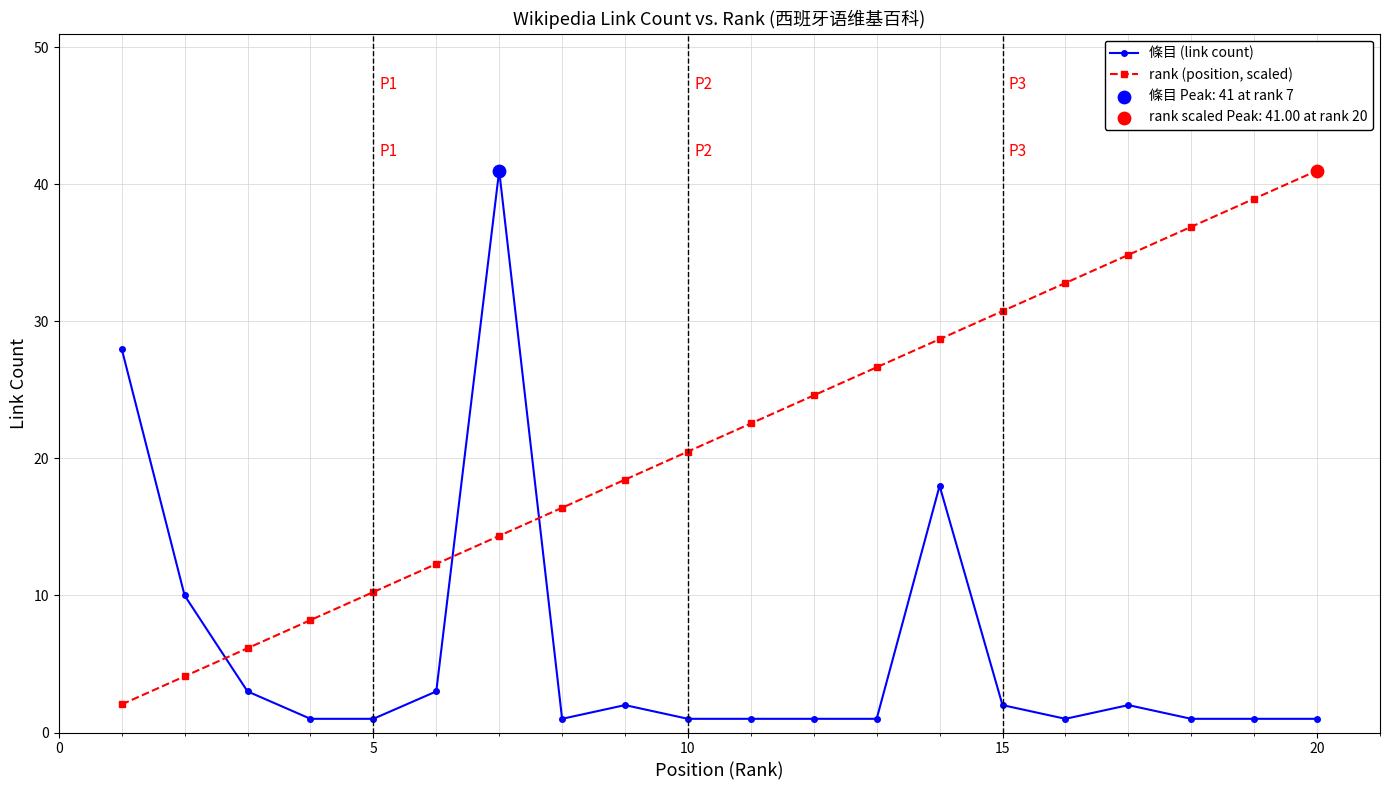

At how many categories does at least one series exceed 31?

6